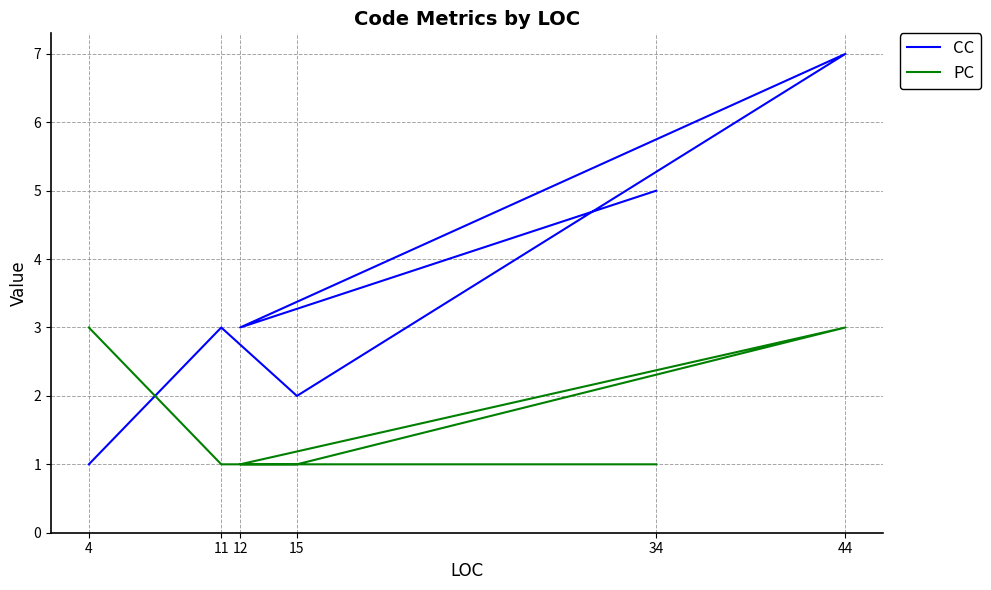

Where is CC nearest to the value 4?

34